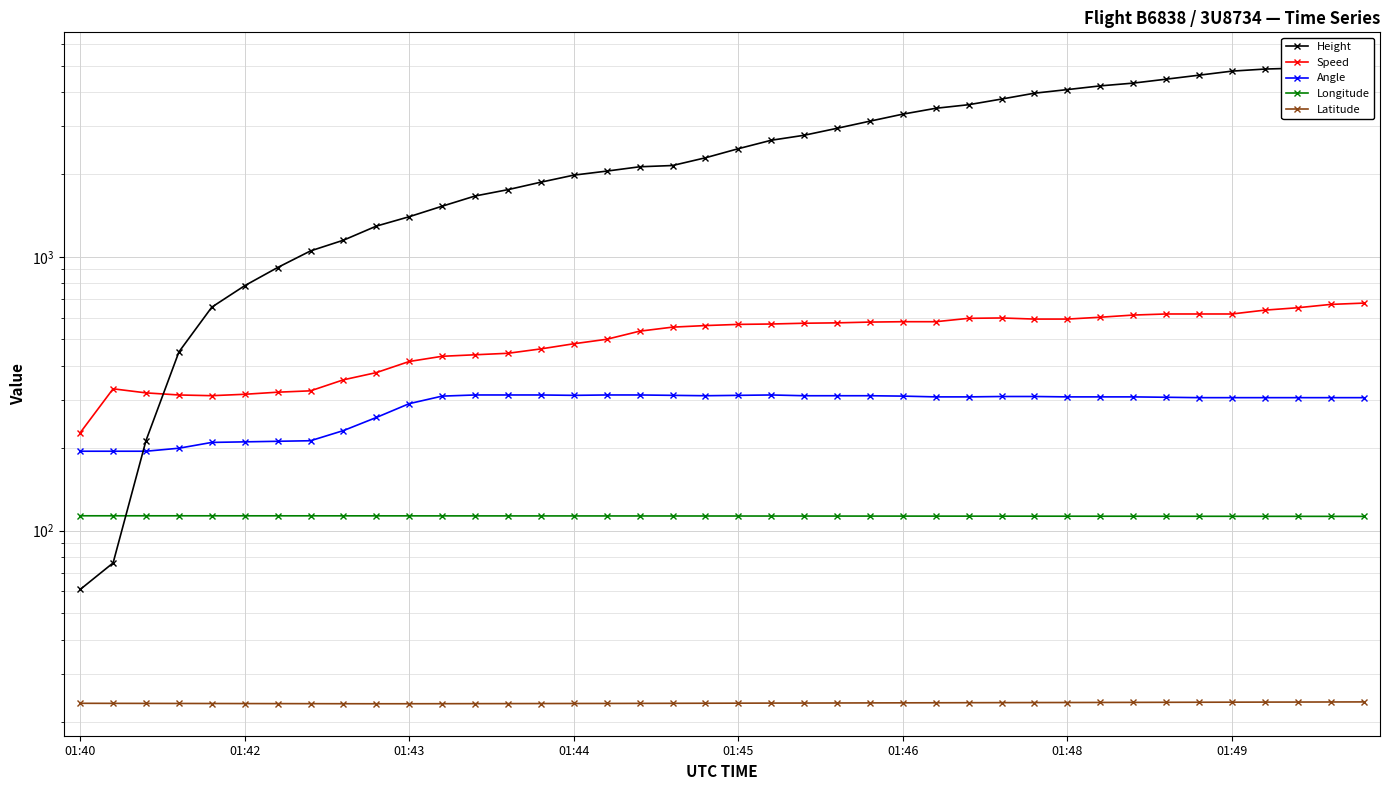

At 01:42, list the series in order from largest to smallest.

Height, Speed, Angle, Longitude, Latitude